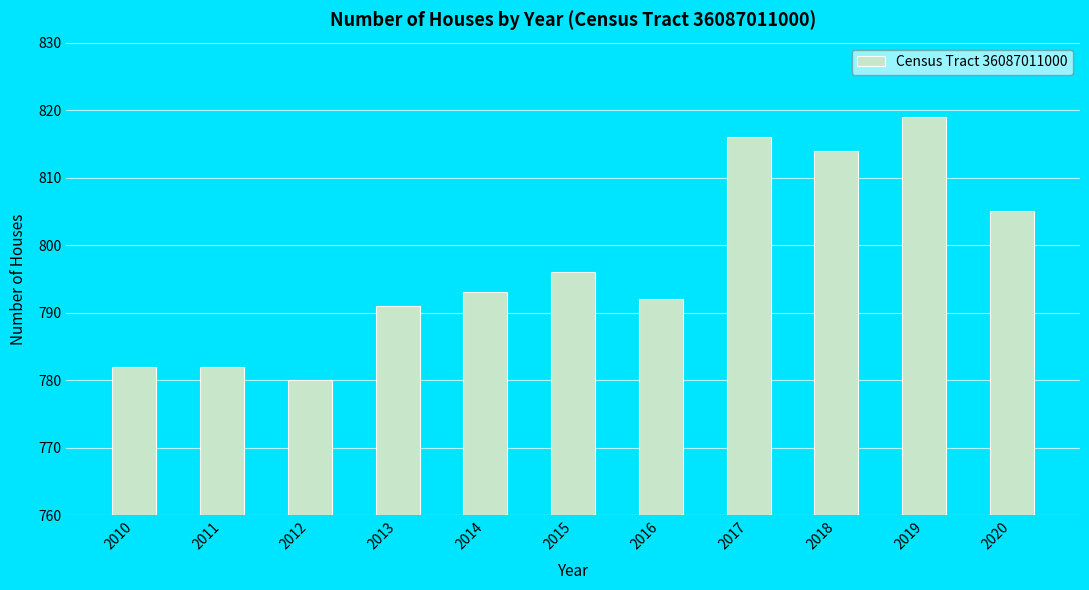

What is the average value?

797